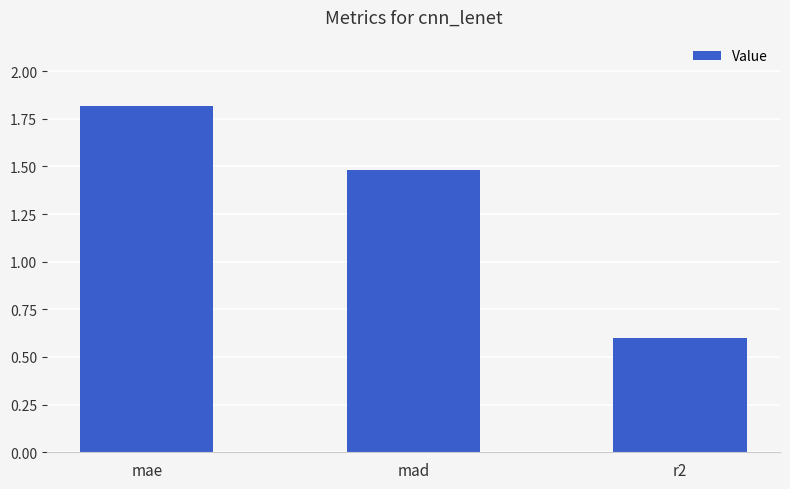

Rank the categories by value from highest to lowest.

mae, mad, r2